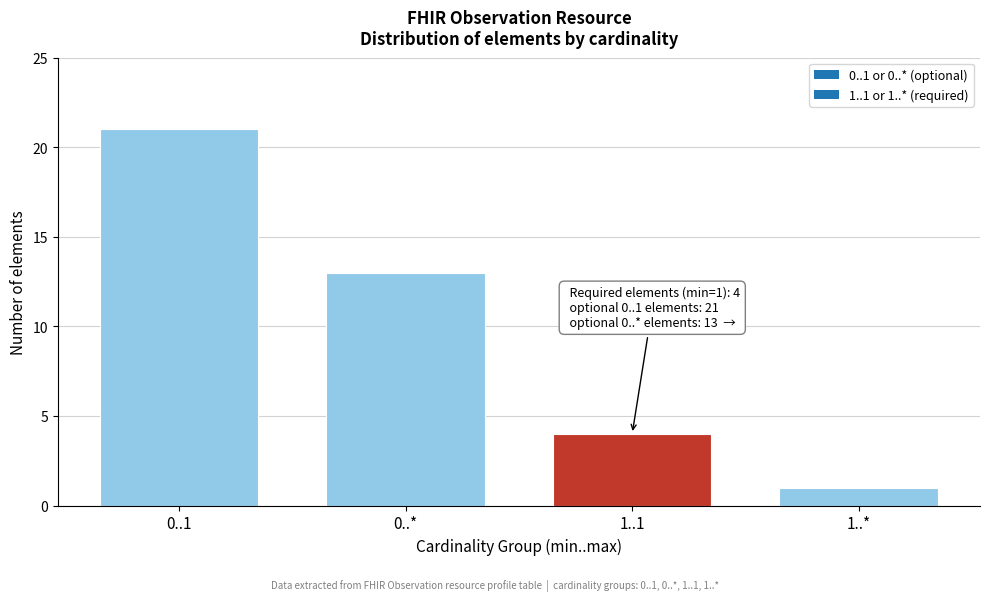

Reading right to left, what are all the values shown in this chart?

1..*=1	1..1=4	0..*=13	0..1=21